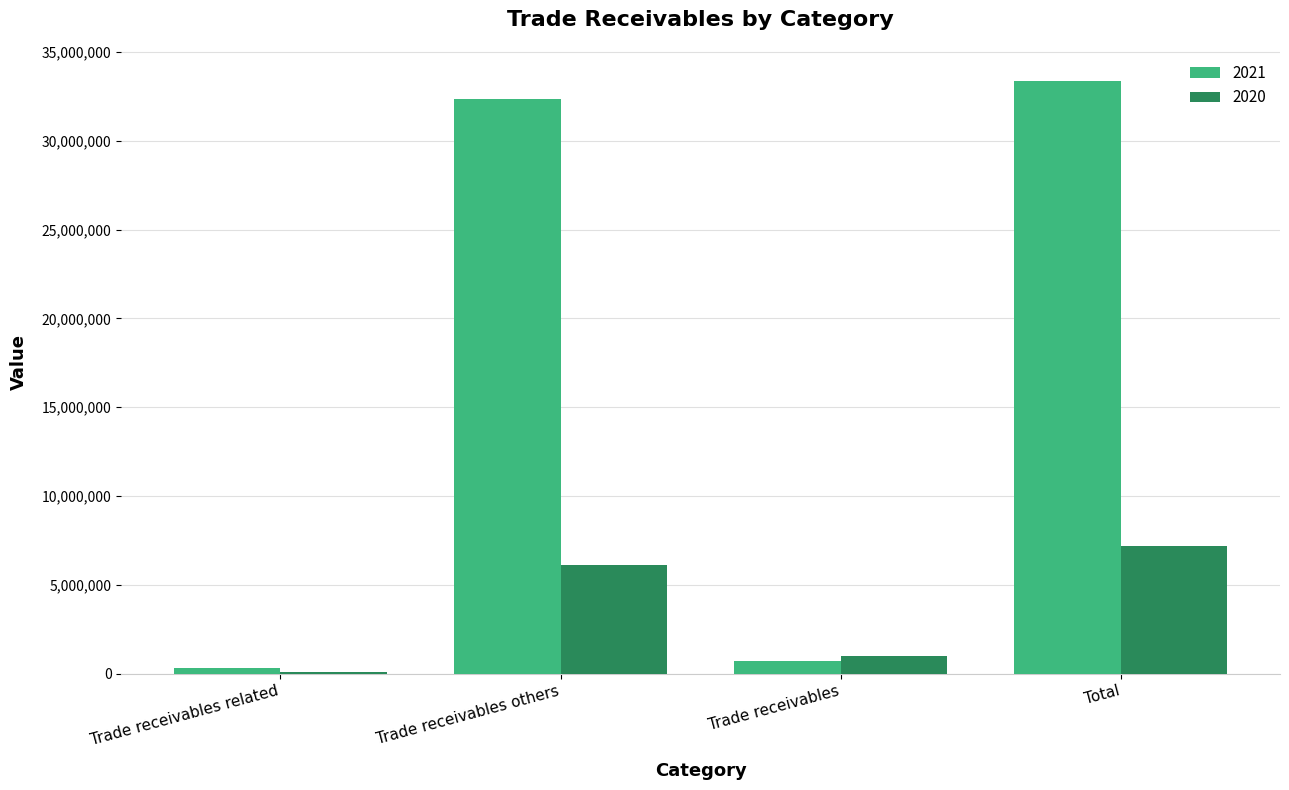

Reading left to right, what are all the values shown in this chart?

2021: 330350	32327032	728328	33385710
2020: 117317	6096453	991157	7204927